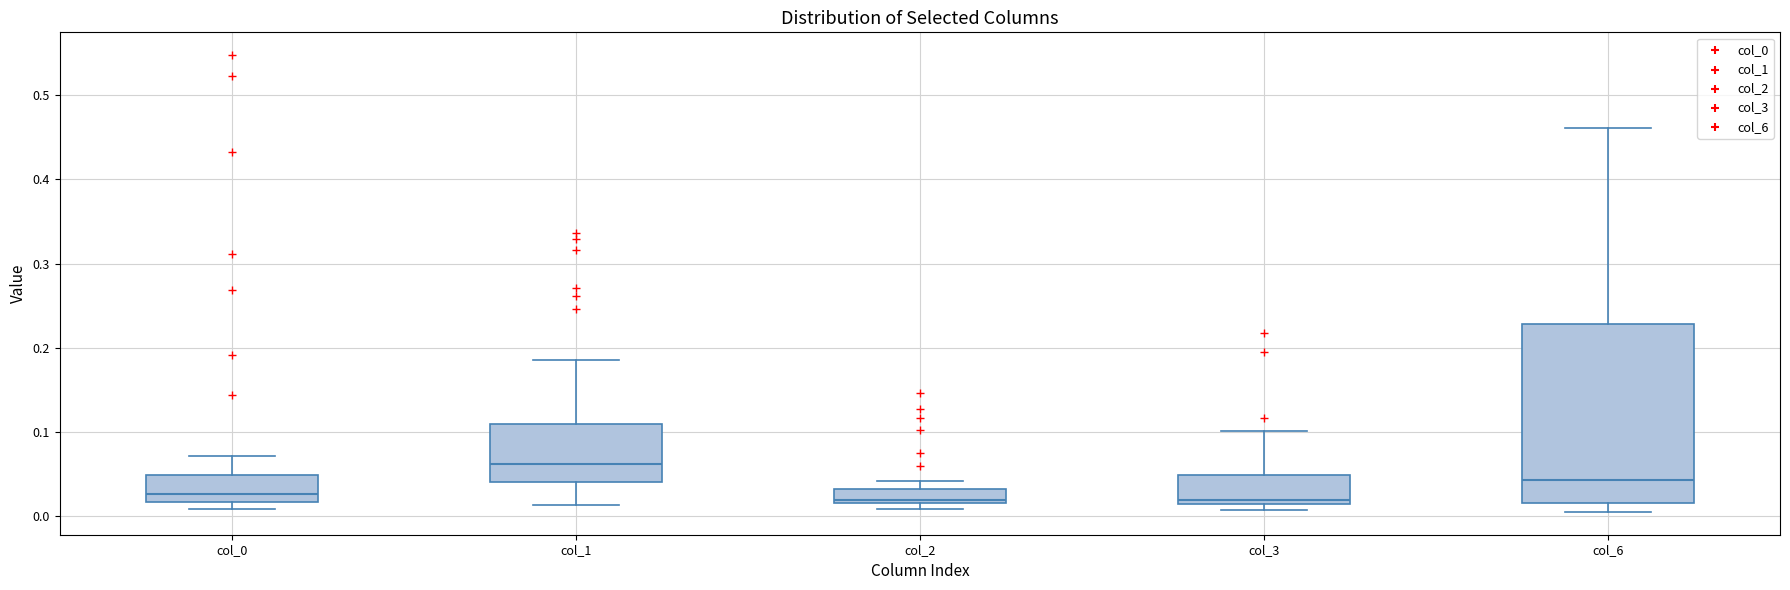

Where is the lower edge of the box for col_2 on the y-axis? The values are not printed on the chart, so give them approximately, as read against the axis.

0.02